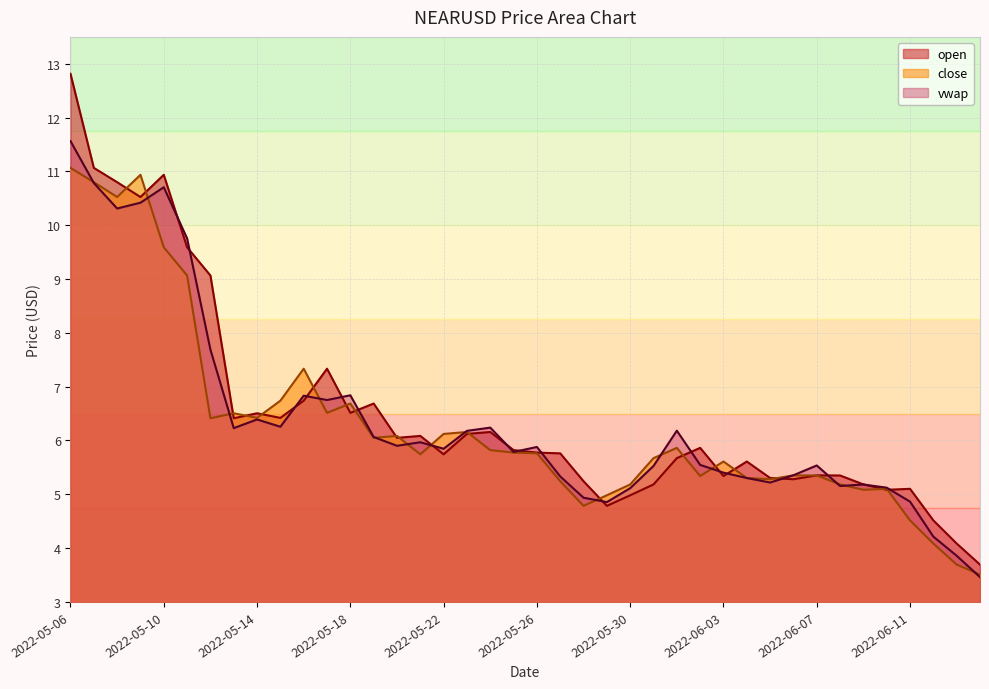

What is the value of the vwap point at the 21st from the left?

5.9